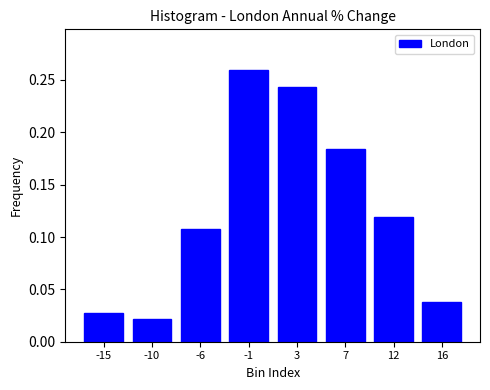

Between -15 and -6, which is larger?

-6